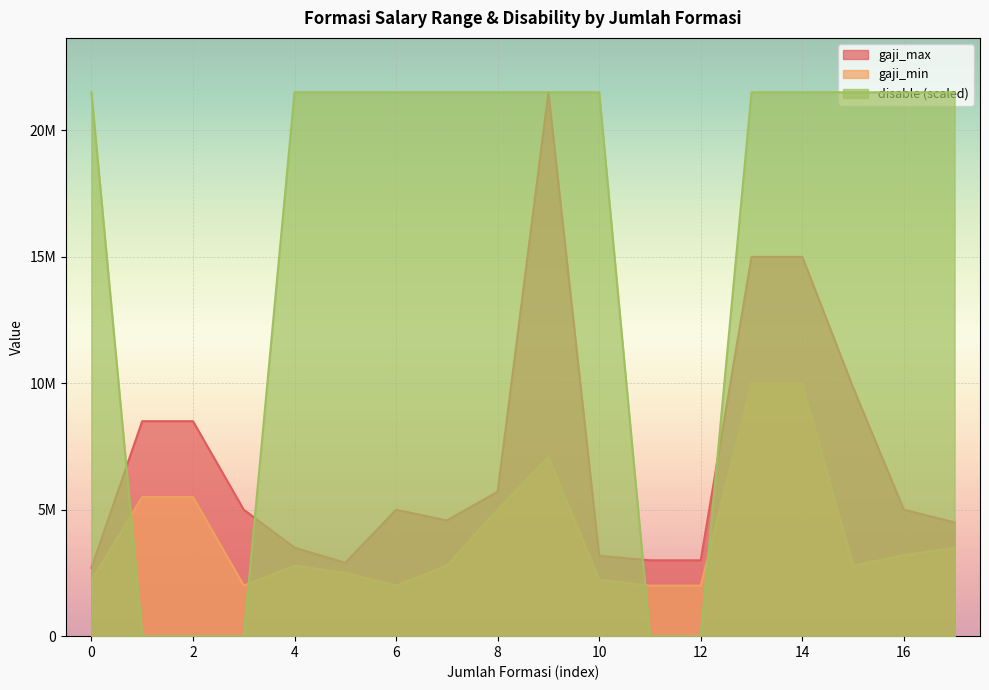

Reading left to right, what are all the values shown in this chart?

gaji_max: 2700000	8500000	8500000	5000000	3500000	2900000	5000000	4575200	5712700	21505700	3175698	3000000	3000000	15000000	15000000	9834489	5000000	4500000
gaji_min: 2200000	5500000	5500000	2000000	2785700	2500000	2000000	2785700	5000000	7088560	2228560	2000000	2000000	10000000	10000000	2785700	3200000	3500000
disable: 21505700	0	0	0	21505700	21505700	21505700	21505700	21505700	21505700	21505700	0	0	21505700	21505700	21505700	21505700	21505700